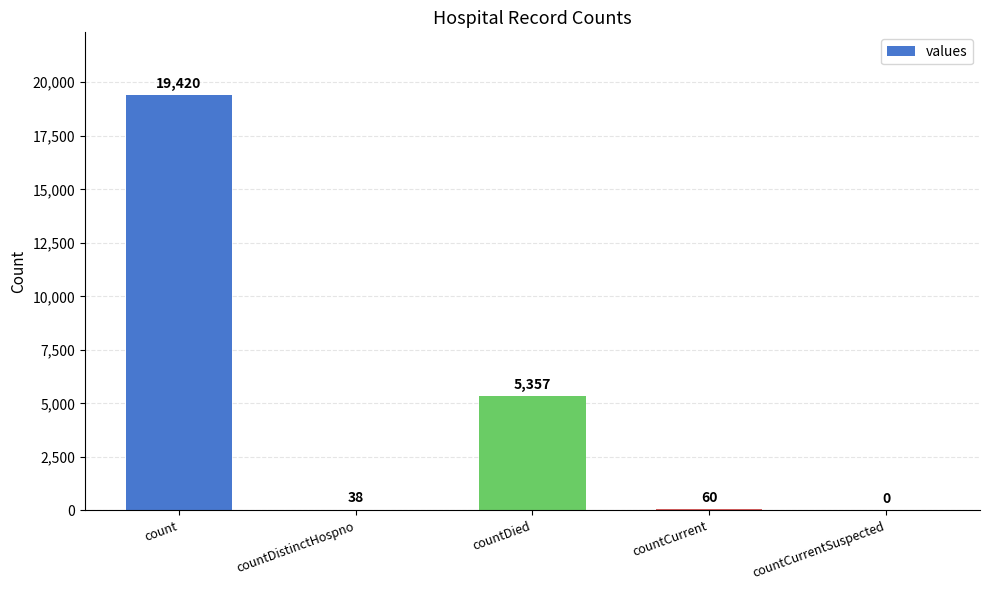

Is it true that the value at count is 6845?

False